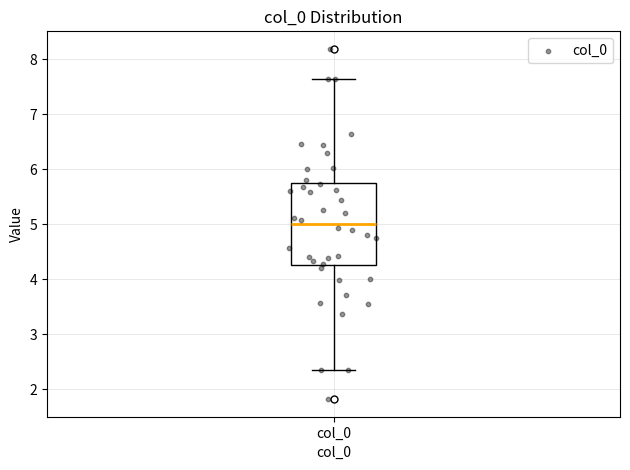

Where is the lower edge of the box for col_0 on the y-axis? The values are not printed on the chart, so give them approximately, as read against the axis.

4.3